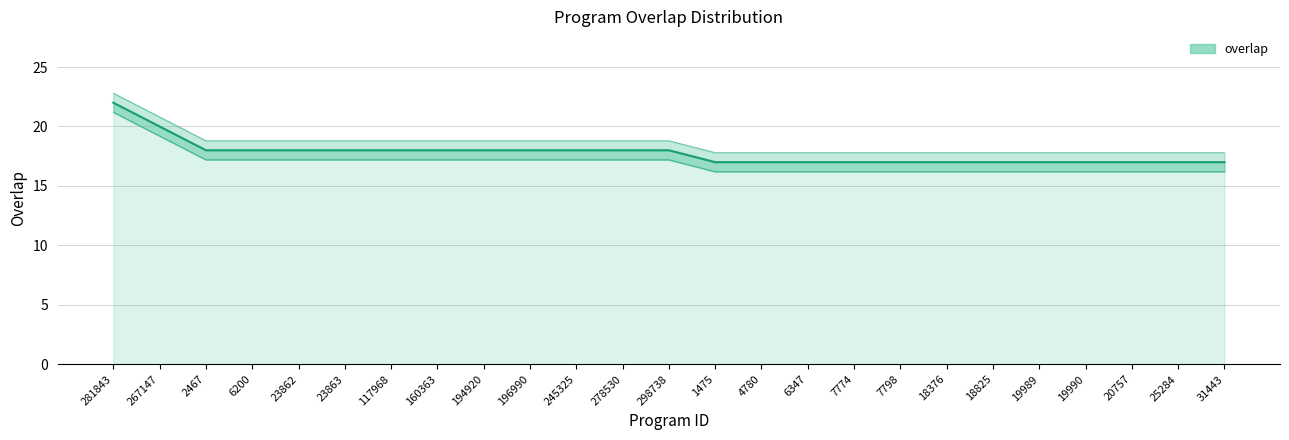

How many lines are shown in the chart?

1